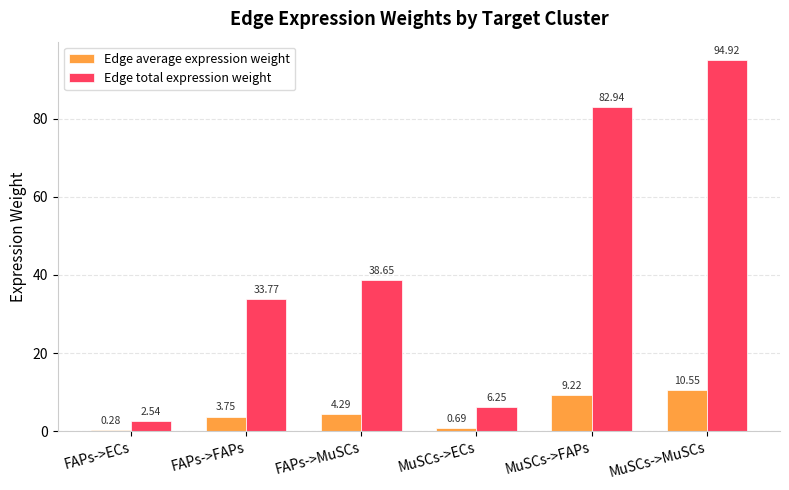

What is the sum of the Edge total expression weight values at MuSCs->MuSCs and FAPs->ECs?

97.5